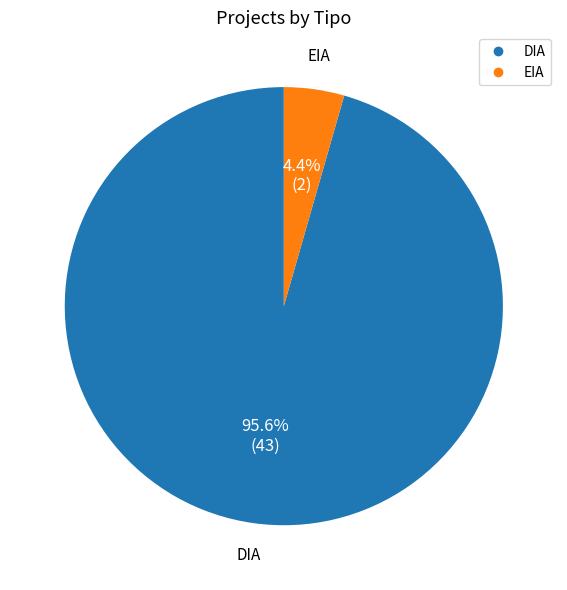

To the nearest percent, what percentage of the pie is EIA?

4%